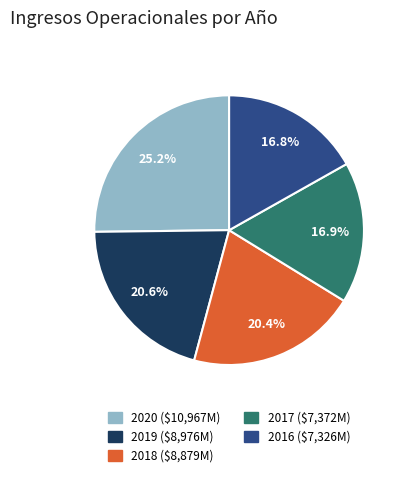

Is there a majority slice in this chart?

No